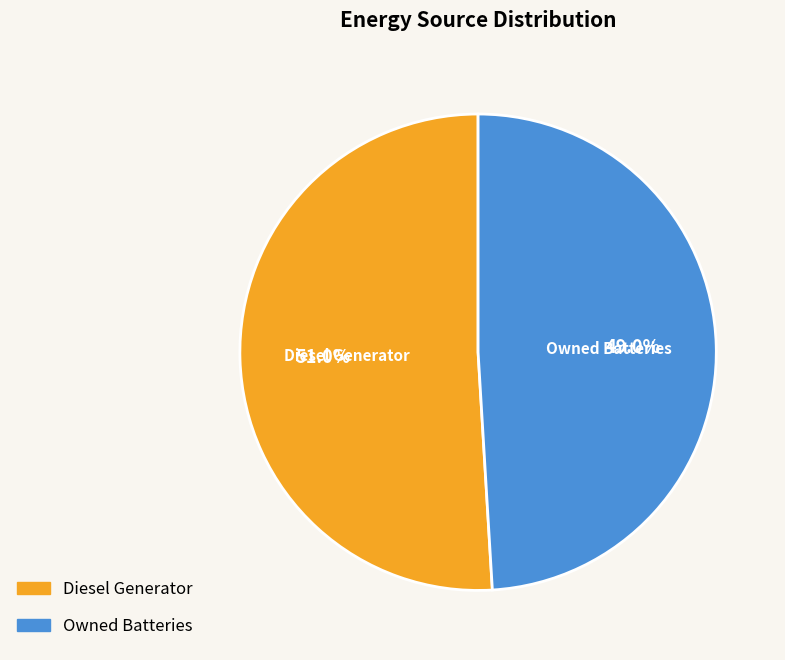

Does any single category account for the majority?

Yes